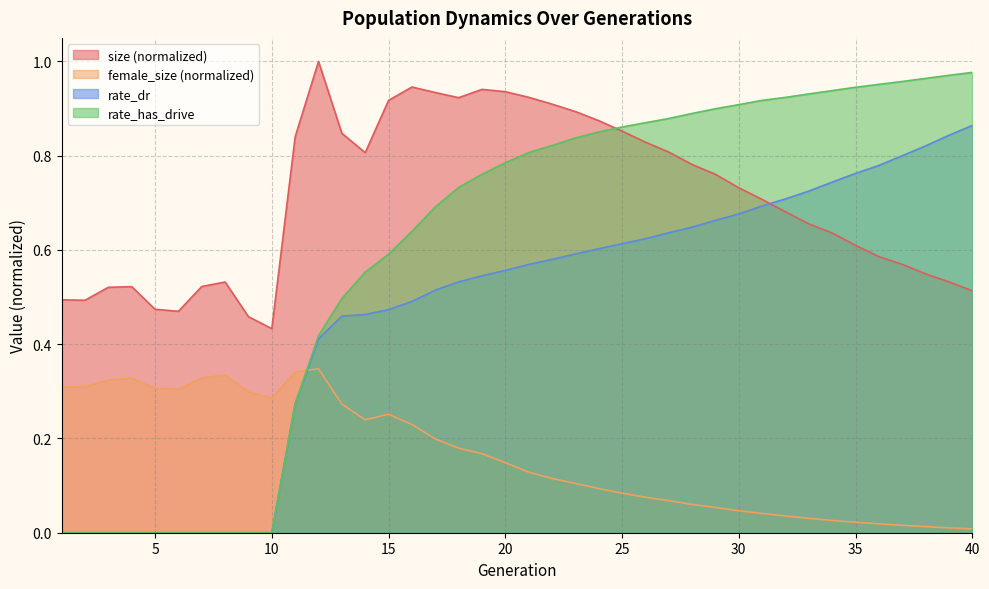

How many data points does each series have?

40